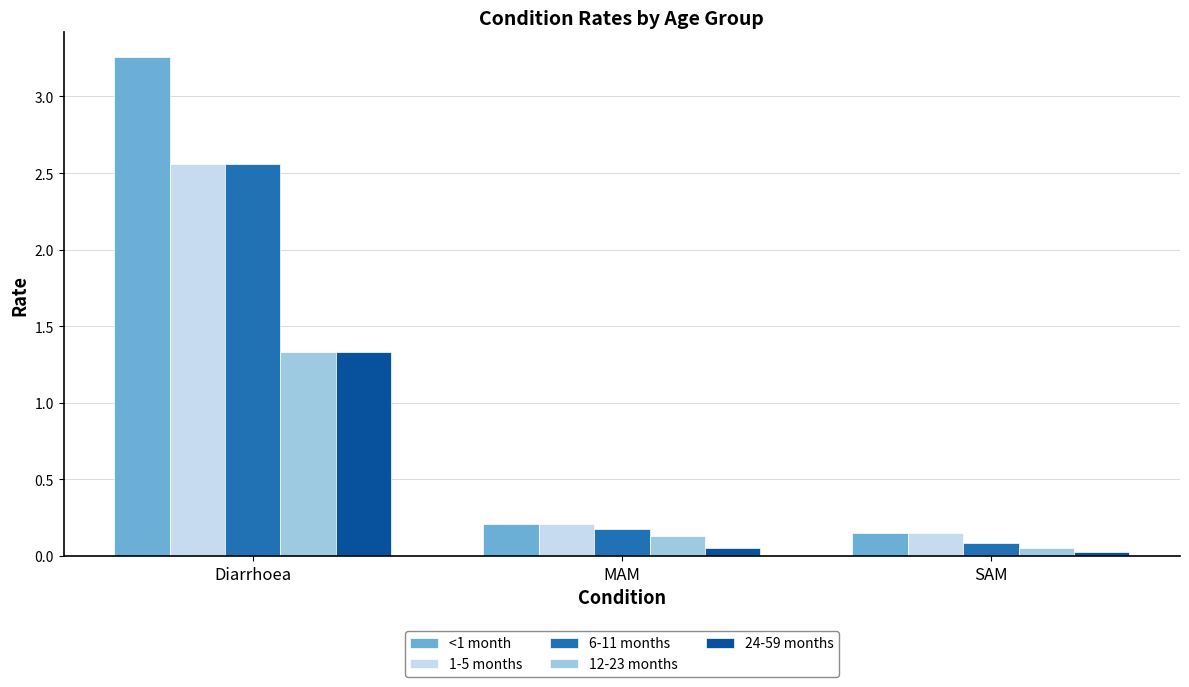

What is the highest value of the 12-23 months series?

1.3